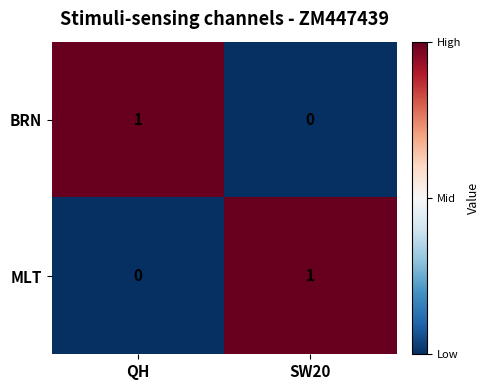

The value of BRN at SW20 is 0. True or false?

True